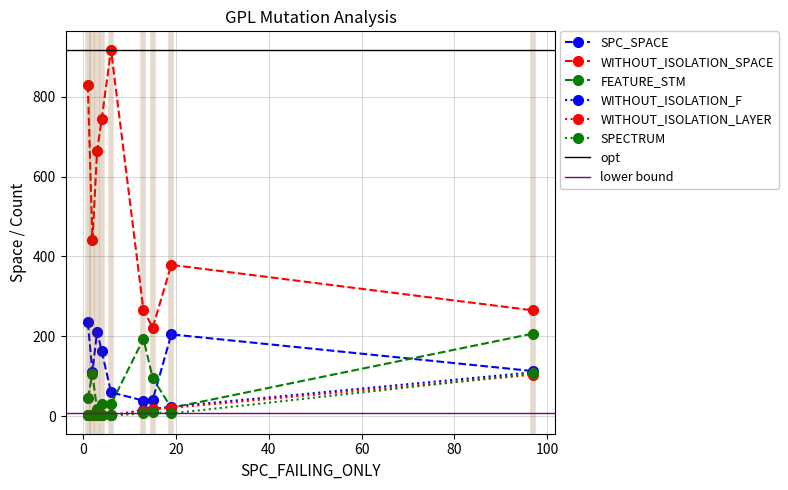

Rank the series at 4 from highest to lowest value.

WITHOUT_ISOLATION_SPACE, SPC_SPACE, FEATURE_STM, WITHOUT_ISOLATION_F, WITHOUT_ISOLATION_LAYER, SPECTRUM